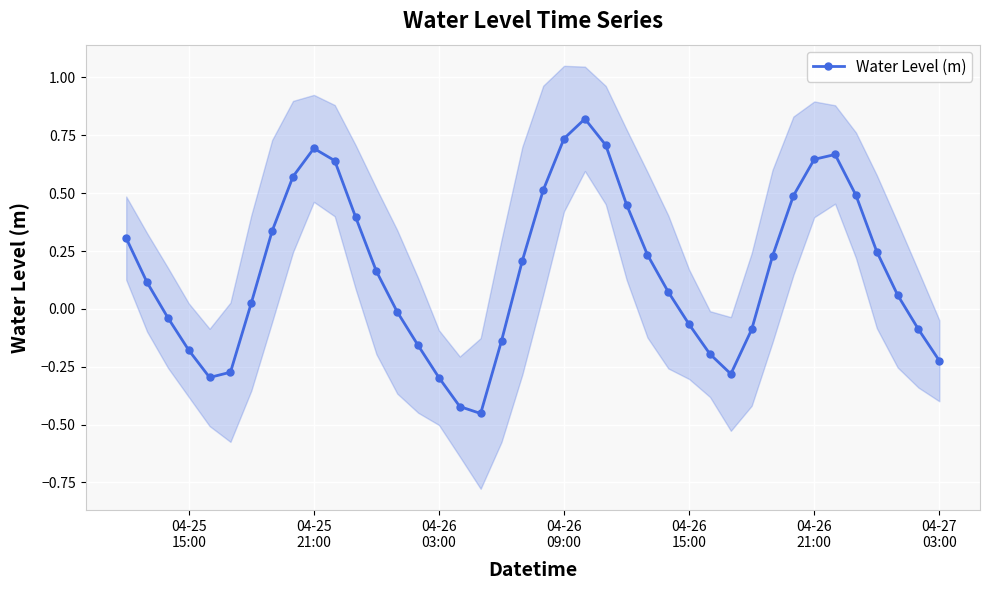

In Water Level (m), how many points are lower than both neighbors (excluding endpoints)?

3